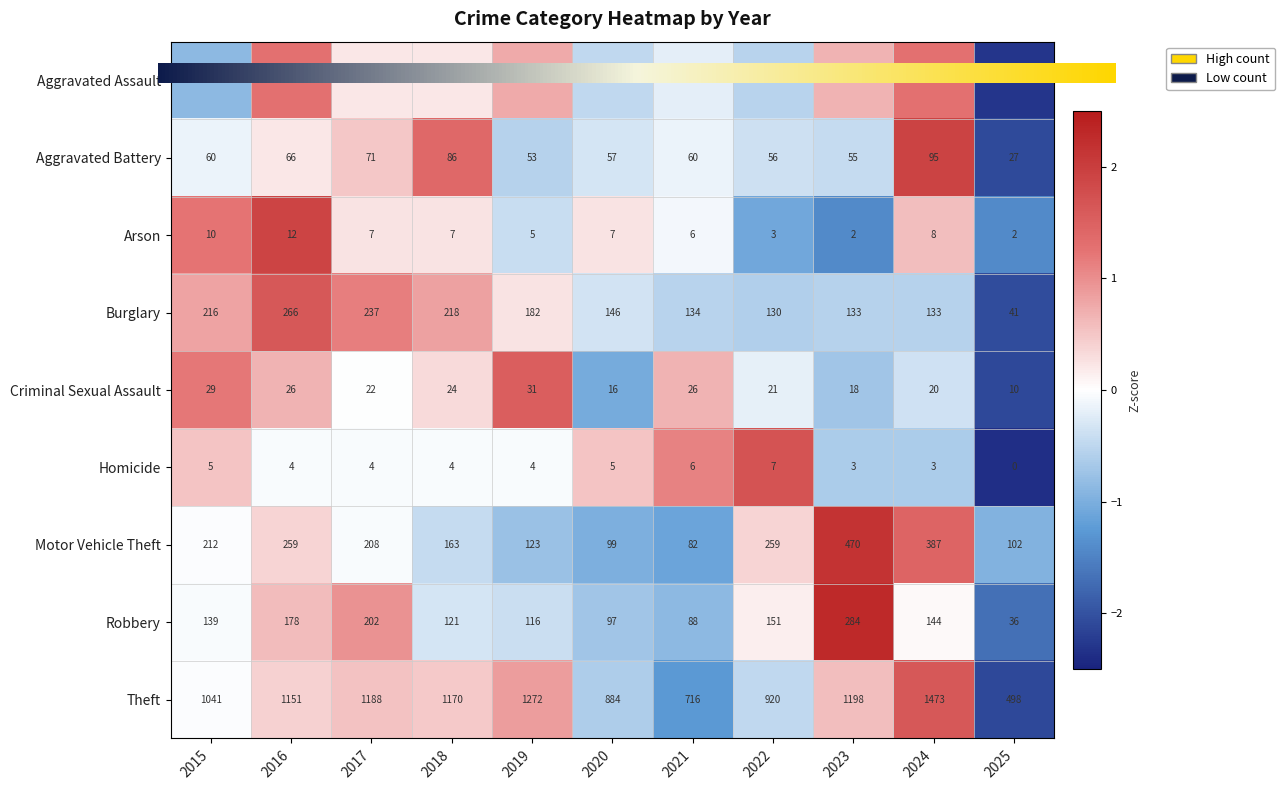

Which series has the largest total across all categories?

Theft